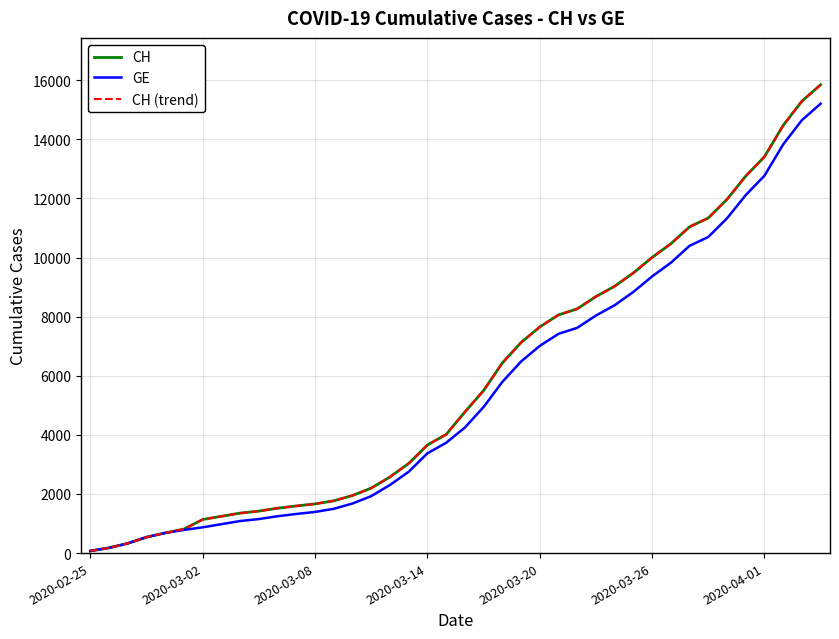

Is this an area chart (filled region under the line)?

No